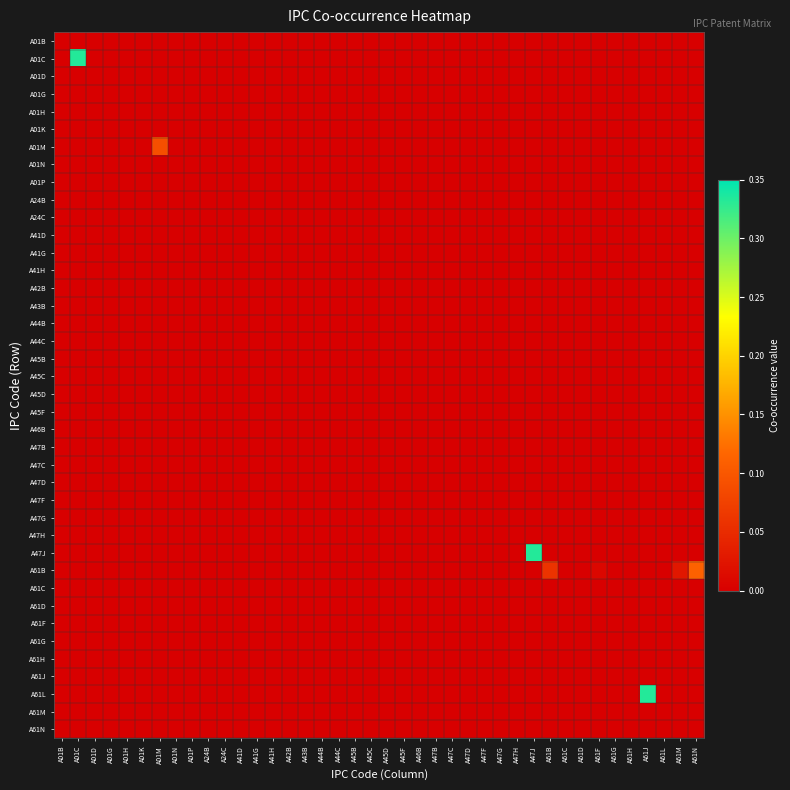

How many series are shown in this chart?

40